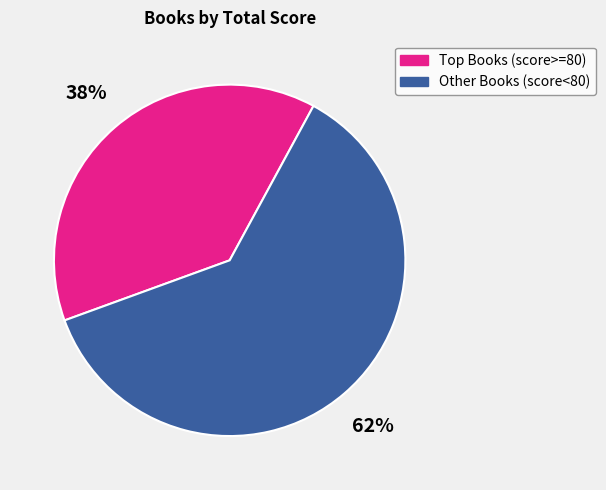

To the nearest percent, what is the average slice percentage?

50%